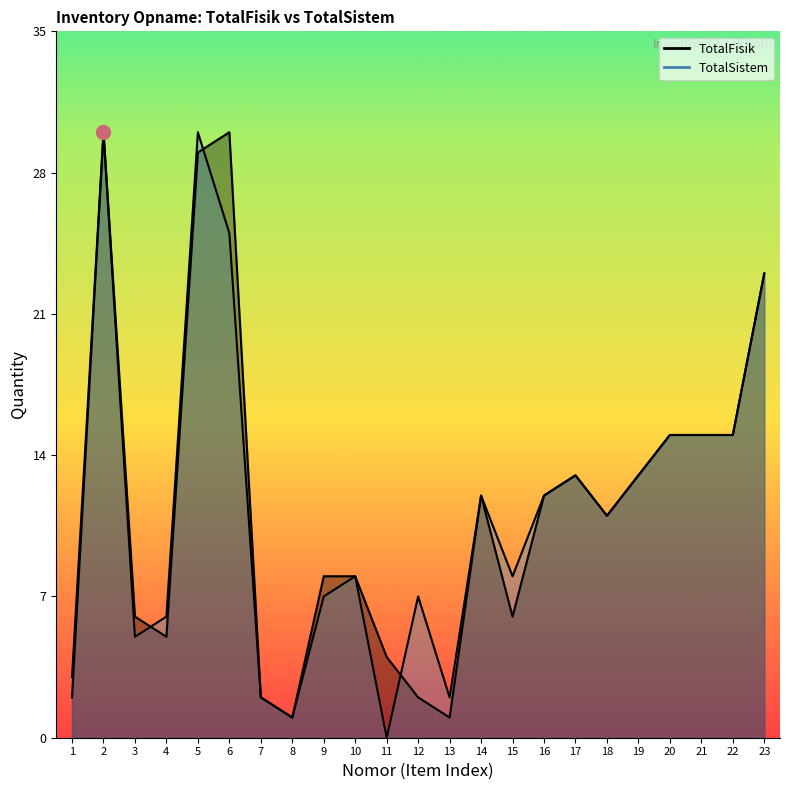

Which series ends up on top after the final intersection of TotalSistem and TotalFisik?

TotalSistem